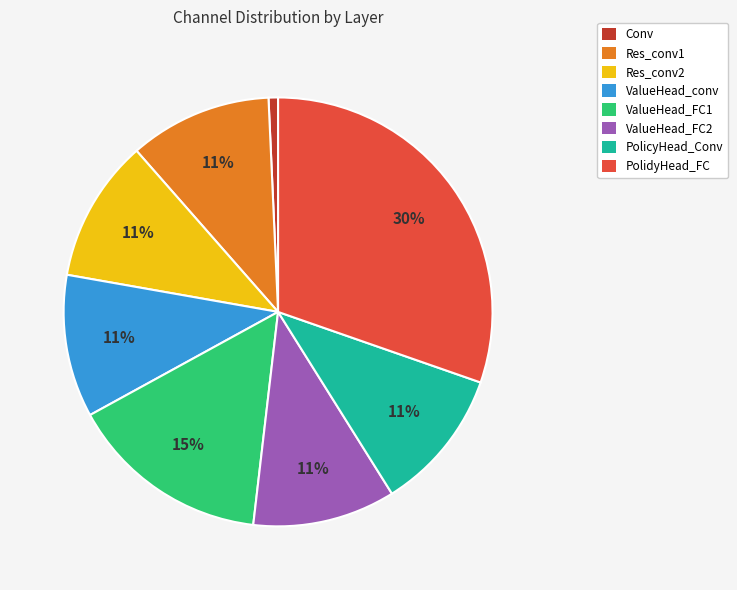

Between ValueHead_FC1 and ValueHead_conv, which is larger?

ValueHead_FC1